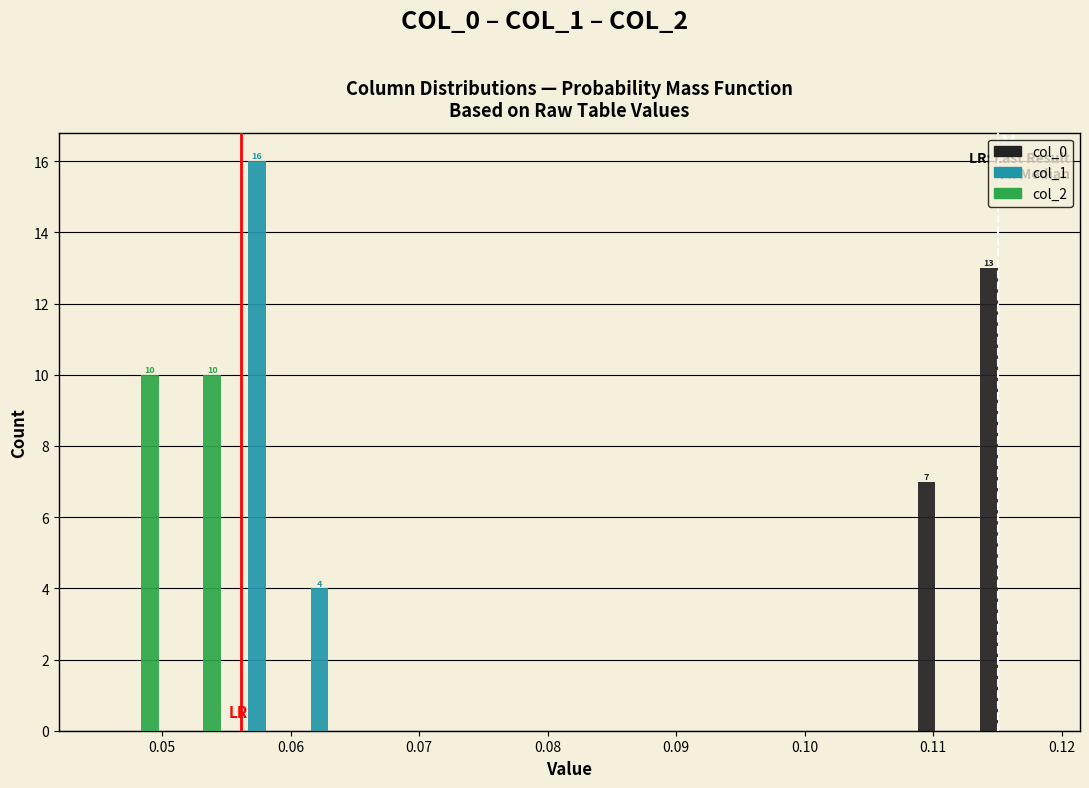

In the col_0 series, which range on the x-axis has the tallest bar?

0.113 to 0.118